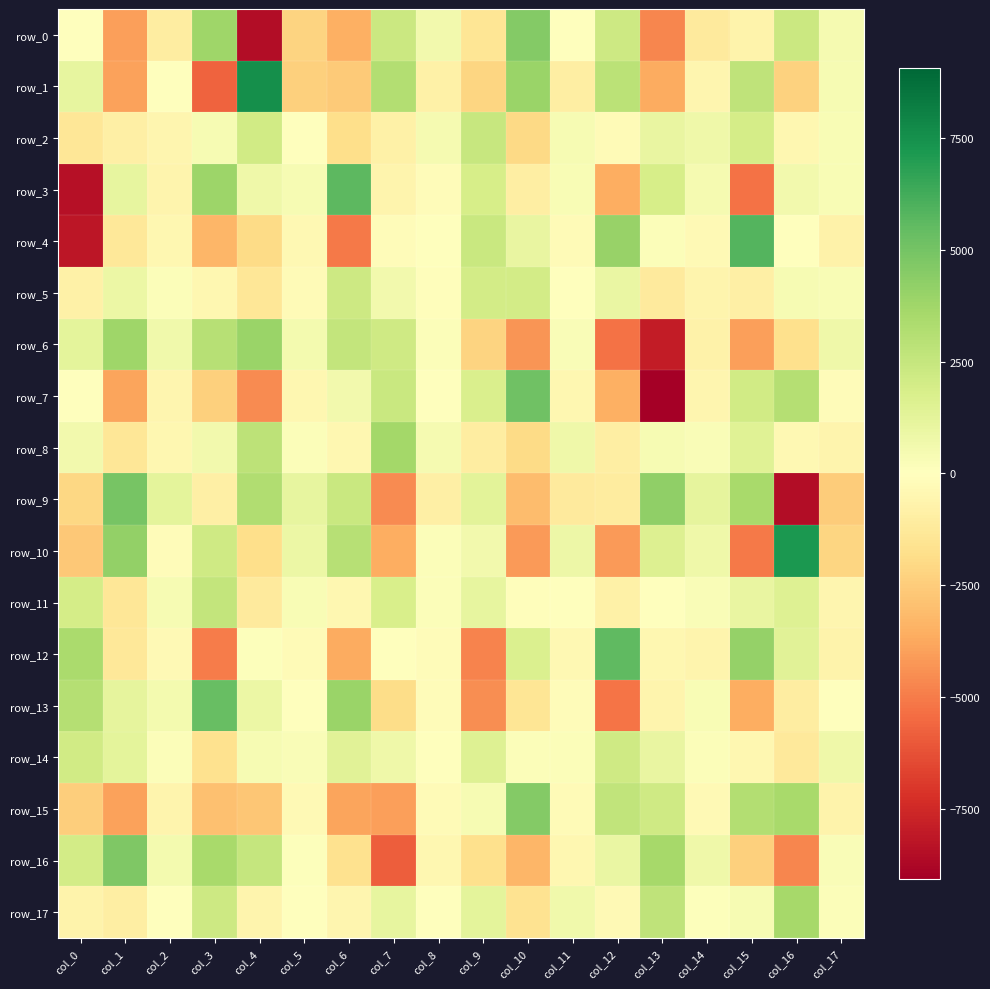

Reading left to right, list all the values displayed in this chart.

row_0: 14.1	-3982.8	-1031.9	3770.4	-8522.6	-2245.5	-3541.1	2279.5	631.0	-1423.0	4587.8	-55.3	2199.0	-4744.1	-1173.8	-658.2	2292.5	487.3
row_1: 1075.2	-3901.7	40.8	-5669.2	7563.3	-2370.1	-2577.5	3176.6	-840.2	-2190.4	3960.9	-953.6	2890.2	-3671.8	-533.6	2726.1	-2312.3	402.0
row_2: -1402.1	-857.0	-529.0	395.0	2058.3	-28.9	-1839.9	-815.2	492.2	2420.6	-2017.7	403.6	-279.3	1055.7	740.0	1972.0	-452.4	346.1
row_3: -8430.4	1079.8	-630.2	3843.0	750.3	390.9	5622.7	-599.1	-145.5	1862.5	-989.9	341.9	-3547.6	1852.1	482.3	-5258.1	623.1	296.2
row_4: -8186.1	-1298.3	-435.3	-3265.4	-1958.7	-399.8	-5083.9	-168.4	1.9	2347.8	1036.4	-249.3	4000.5	164.8	-336.3	5814.6	23.6	-749.6
row_5: -849.6	882.0	209.4	-436.0	-1363.8	-282.7	2223.8	627.2	-106.0	2019.2	2022.7	23.3	924.1	-1199.2	-611.3	-864.0	366.2	310.0
row_6: 1262.3	3789.5	703.6	3009.0	3930.4	547.8	2607.6	2126.1	207.3	-2197.9	-4293.6	241.3	-5300.9	-7967.4	-711.5	-4024.8	-1752.3	752.8
row_7: -46.3	-3853.8	-510.8	-2380.7	-4568.0	-454.3	623.5	2374.9	8.9	1757.0	5146.0	-455.7	-3528.7	-9068.0	-496.7	2080.9	3063.9	-156.9
row_8: 612.6	-1378.1	-439.2	610.3	2764.0	196.7	-449.2	3628.0	458.1	-1026.8	-1917.4	723.3	-968.9	375.8	271.4	1486.7	-400.1	-616.0
row_9: -2098.9	4917.3	1206.8	-857.6	3225.5	1115.8	2391.8	-4558.1	-865.8	1296.6	-3116.2	-1171.9	-1109.0	4227.0	1160.8	3485.0	-8519.7	-2516.3
row_10: -2657.6	4130.2	-152.7	2193.4	-1816.5	865.3	2986.5	-3600.4	170.2	600.9	-4175.1	815.9	-4131.7	1590.3	742.1	-5058.7	7185.1	-2180.6
row_11: 1973.4	-1396.6	374.5	2575.4	-1175.5	311.0	-428.8	1803.9	203.7	1108.1	-100.0	6.5	-802.1	-19.2	250.5	997.2	1527.1	-496.8
row_12: 3466.3	-1276.7	-346.1	-5012.3	111.3	-280.2	-3670.2	1.9	-150.2	-4764.7	1650.6	-407.6	5554.5	-443.7	-580.8	4041.0	1347.3	-664.6
row_13: 3073.0	1181.0	562.2	5314.5	897.8	19.4	3900.8	-1870.5	-169.1	-4499.1	-1481.7	-158.5	-5182.6	-577.5	292.3	-3588.9	-993.5	-21.9
row_14: 2118.8	1229.8	208.0	-1679.7	406.9	245.5	1385.8	772.3	40.7	1540.4	164.2	189.4	2149.4	1026.8	181.6	-486.0	-1223.7	763.0
row_15: -2419.0	-3946.3	-576.9	-2973.6	-2722.5	-350.9	-3888.0	-4018.3	-266.1	396.0	4600.6	-276.8	2656.9	2156.5	-341.8	3141.8	3525.1	-657.4
row_16: 2019.5	4742.0	540.3	3541.8	2508.8	140.9	-1660.3	-5852.6	-492.7	-1757.7	-3278.4	-495.8	941.0	3548.2	747.0	-2341.1	-4682.0	265.7
row_17: -658.3	-987.4	-69.1	2237.9	-590.0	30.5	-502.3	1075.0	11.6	1224.6	-1586.7	644.4	-292.2	2761.1	99.8	412.5	3575.2	191.7